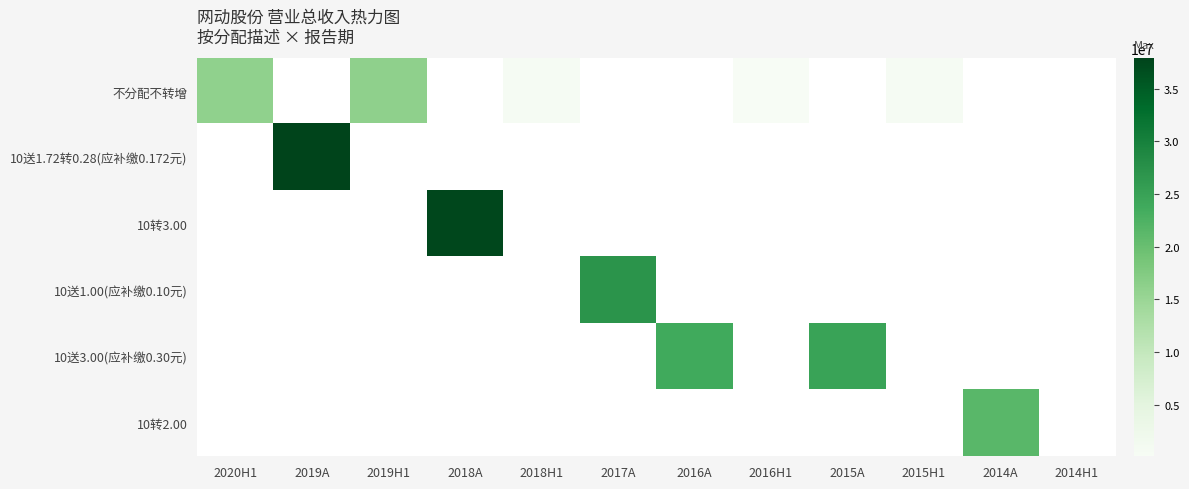

How many values in 10转3.00 are above zero?

1